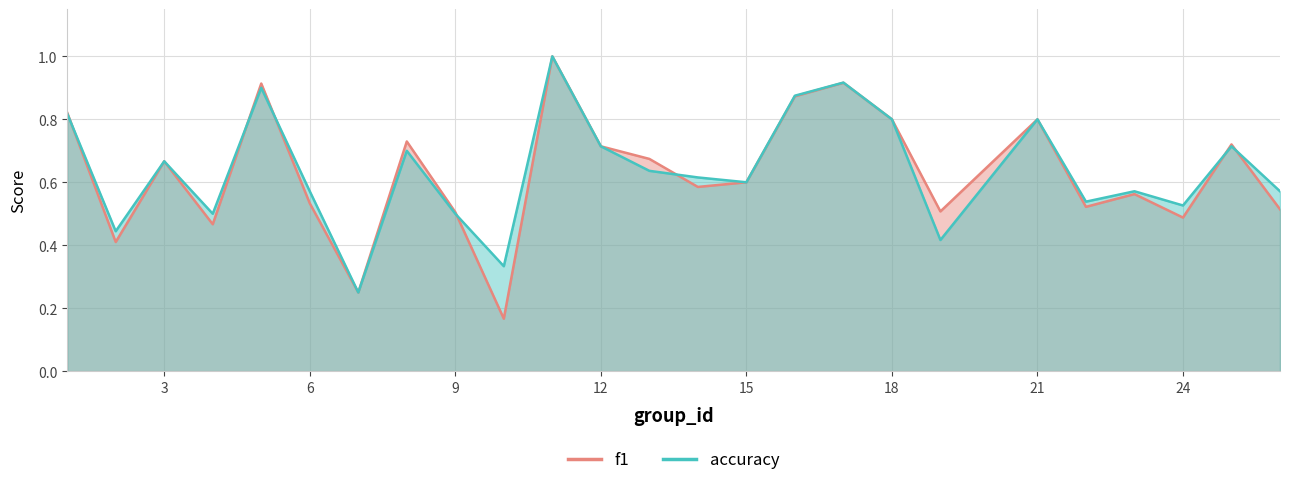

The accuracy series shows 0.5 at 21. True or false?

False